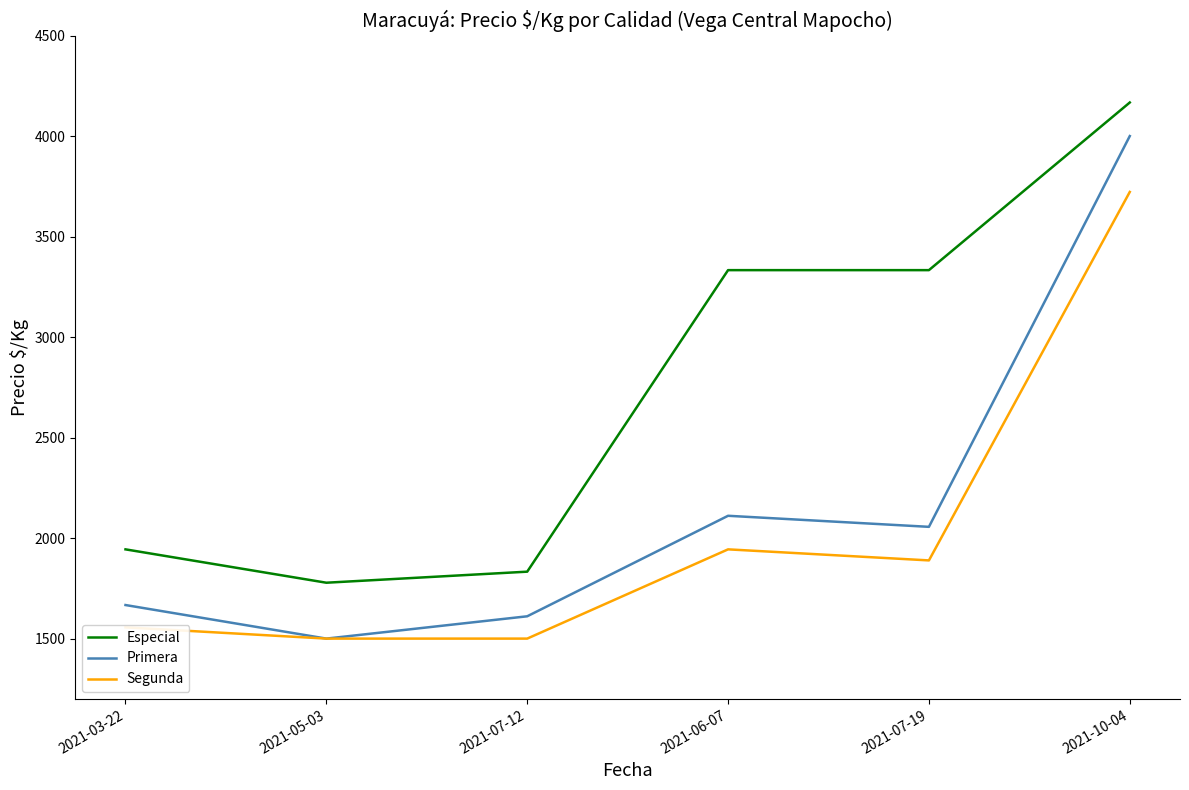

What are all the series names shown in the legend?

Especial, Primera, Segunda